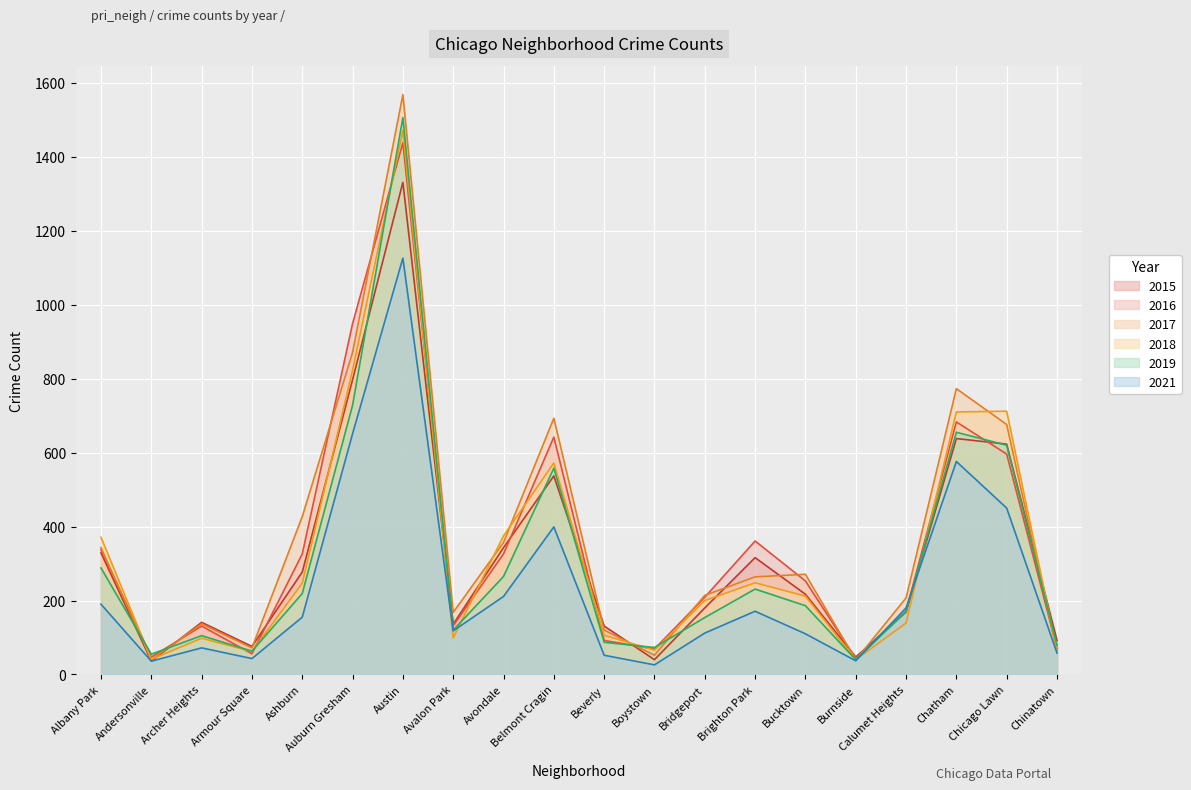

Which has a higher value, Belmont Cragin or Avalon Park?

Belmont Cragin